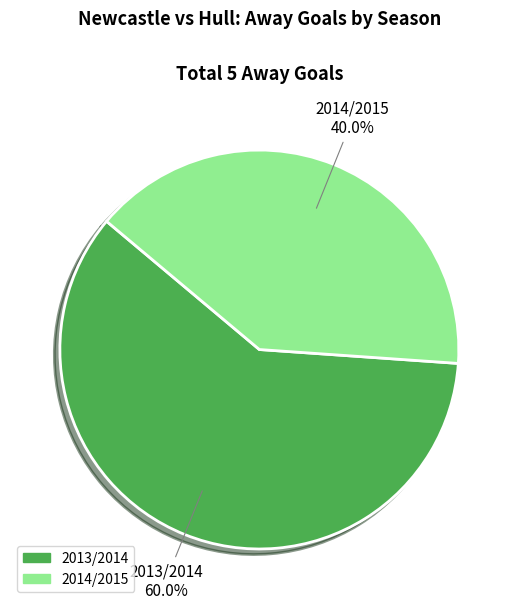

Is it true that 2014/2015 is 31% of the pie?

False